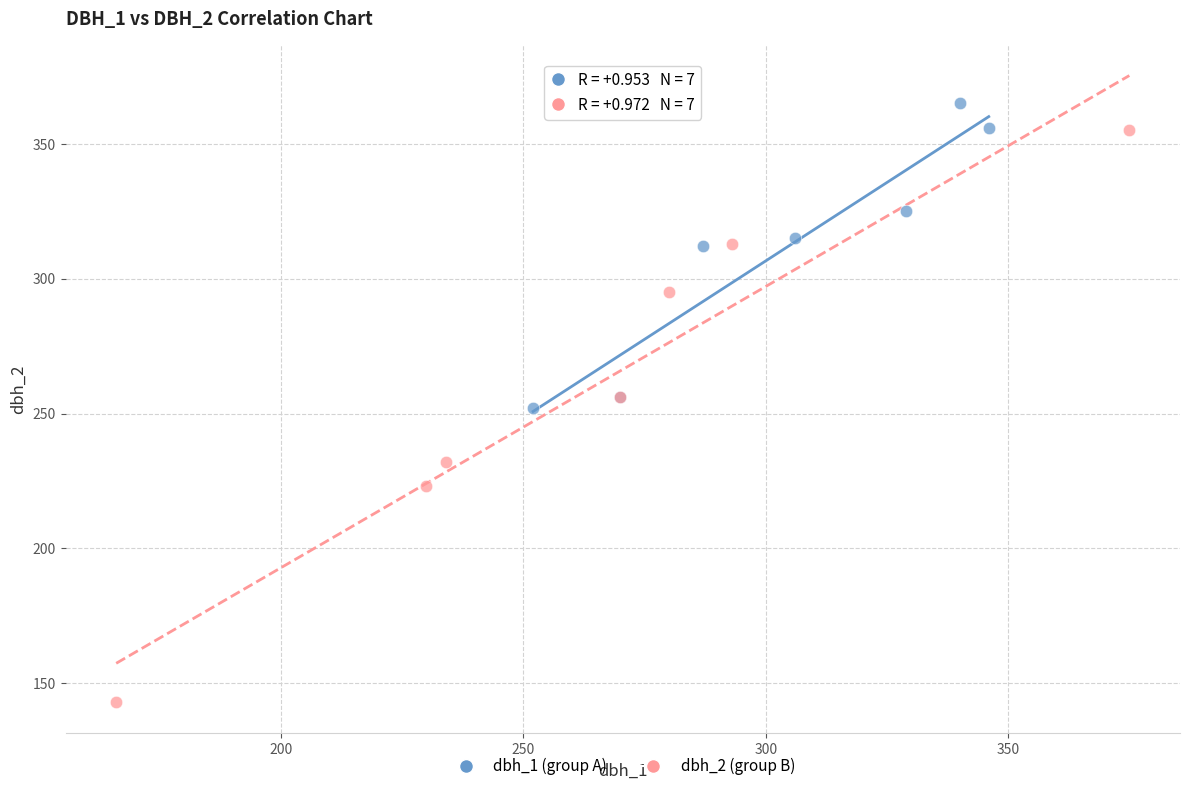

Which series has the widest spread of Y values?

dbh_2 (group B)